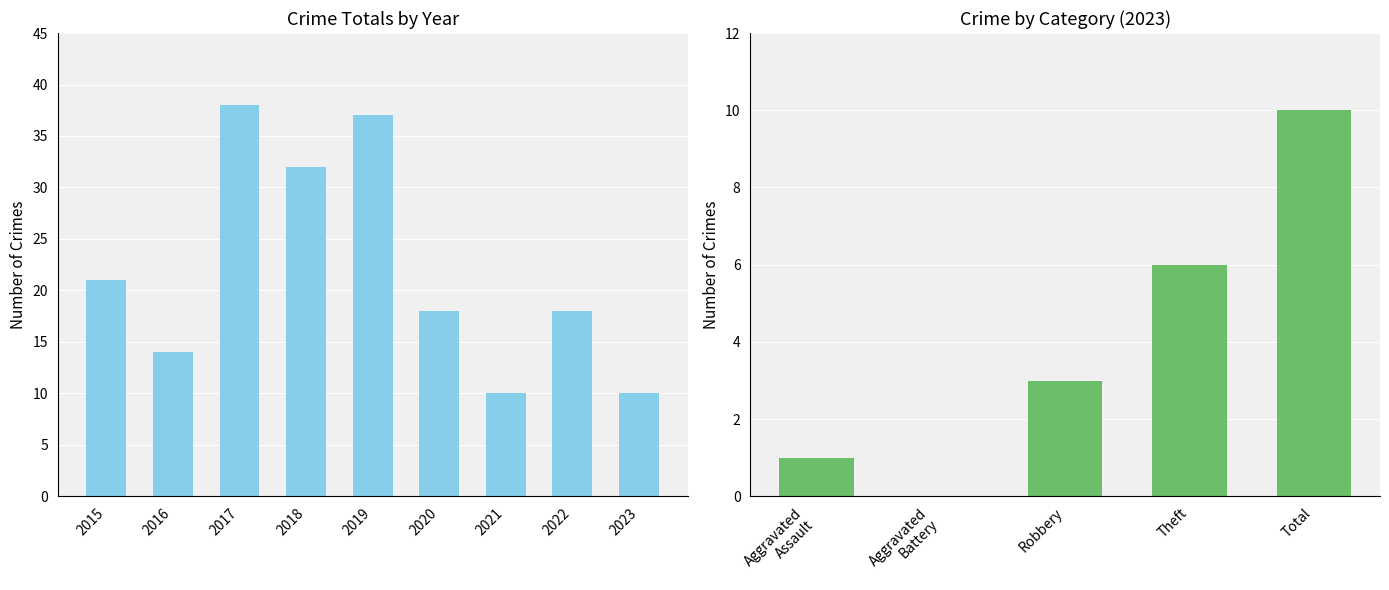

What is the minimum value shown in the chart?

10